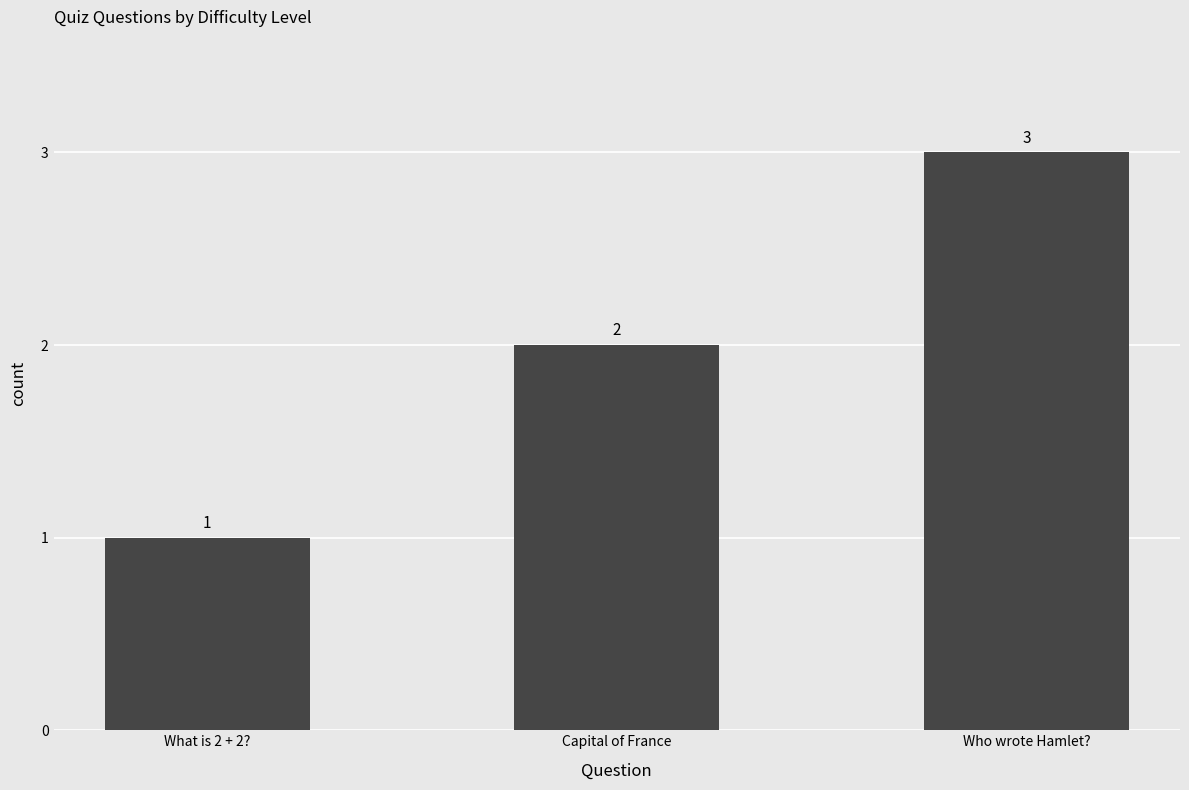

Which has a higher value, Capital of France or Who wrote Hamlet??

Who wrote Hamlet?